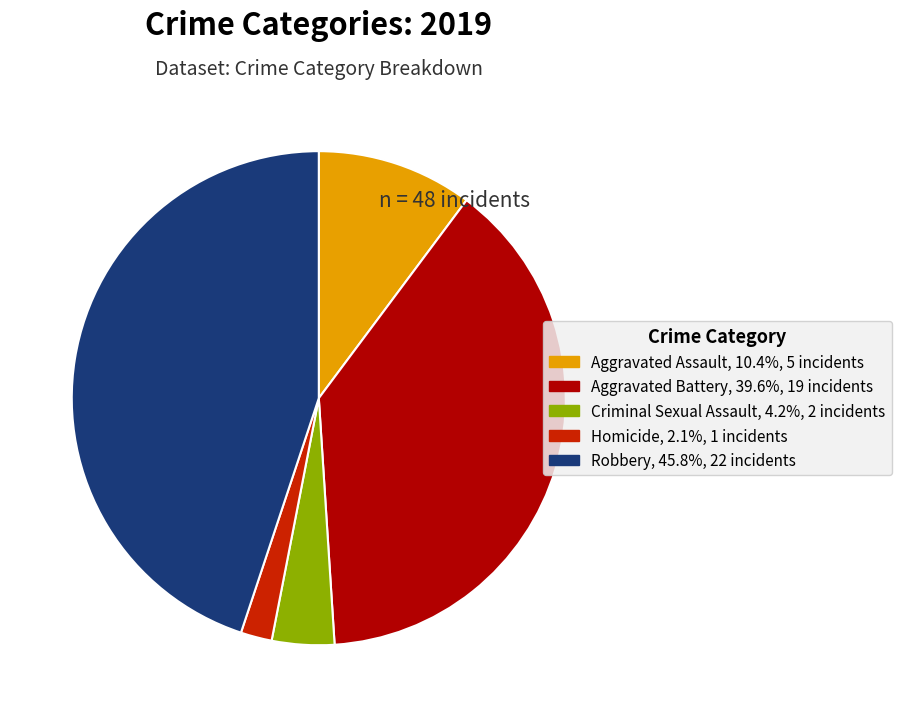

What is the largest slice in the pie chart?

Robbery